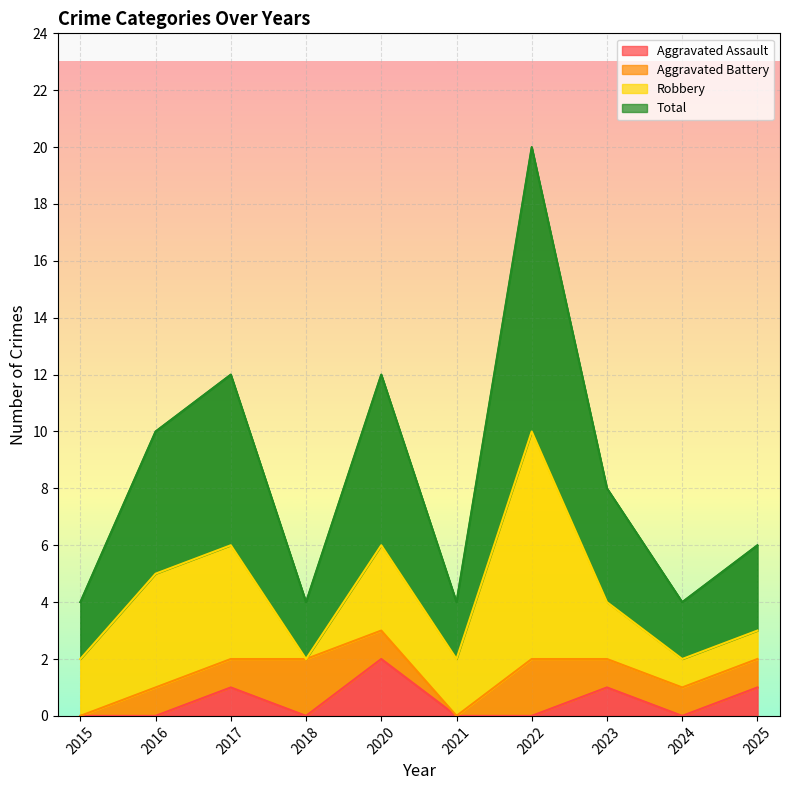

At which category does Total reach its first local peak?

2017